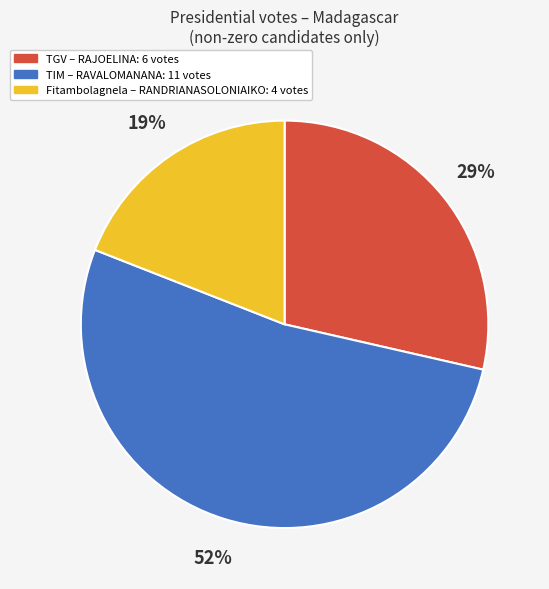

Is there any slice that represents more than half of the pie?

Yes